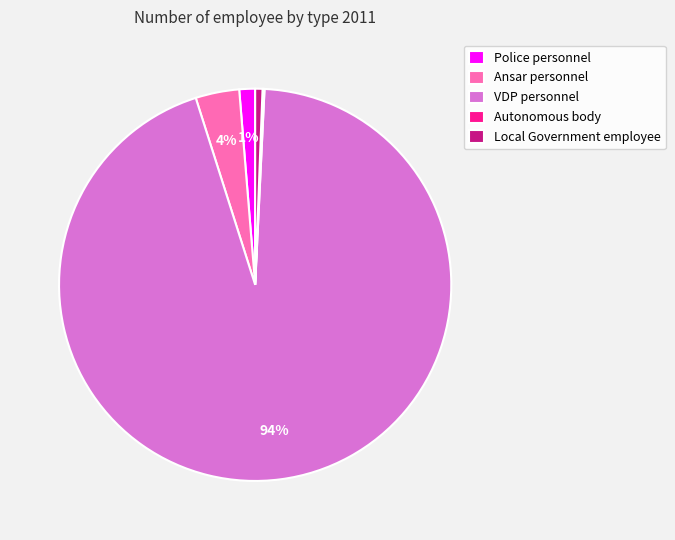

Does Police personnel represent more than half of the total?

No